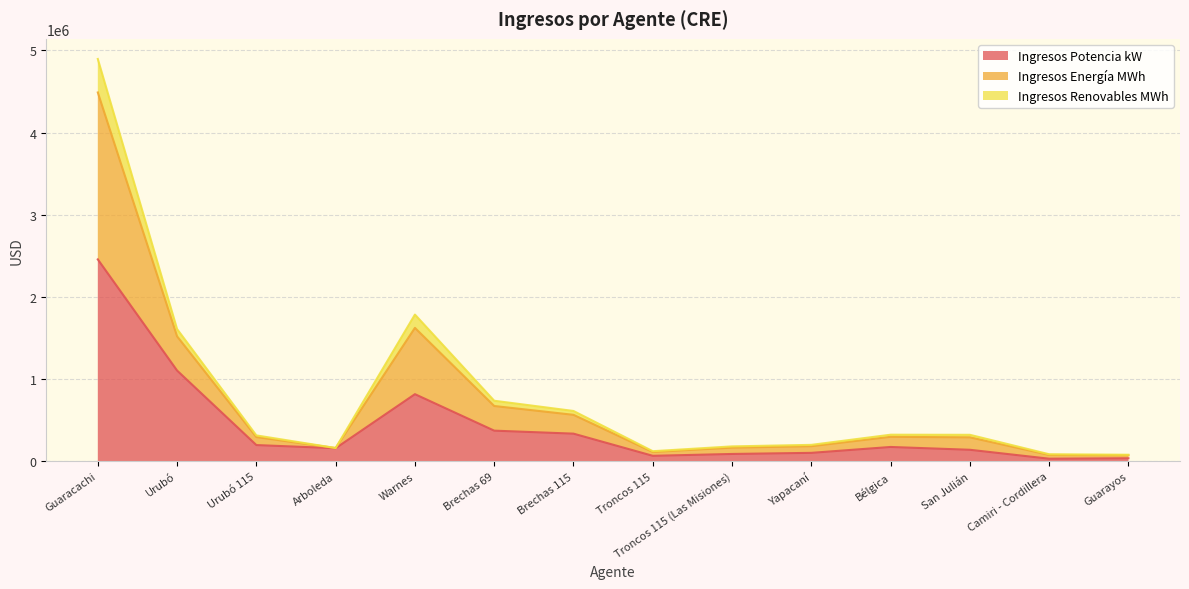

The value of Ingresos Renovables MWh at Brechas 115 is 881023.4. True or false?

False